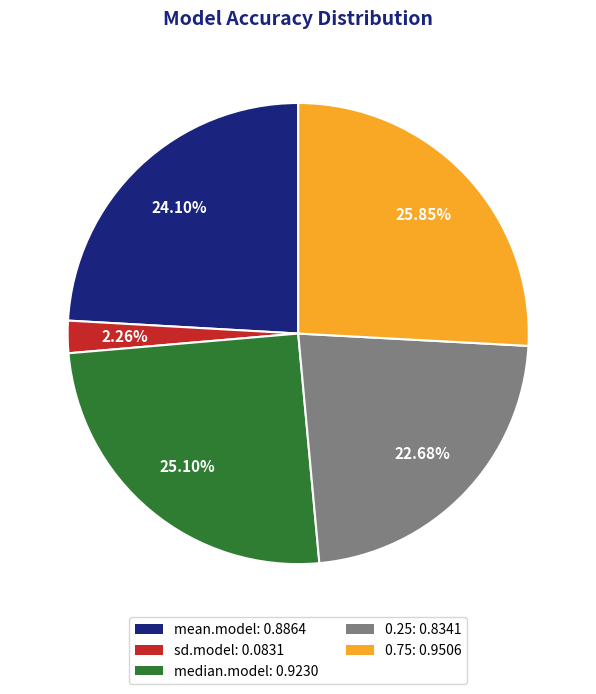

To the nearest percent, what is the combined percentage of 0.75 and 0.25?

49%